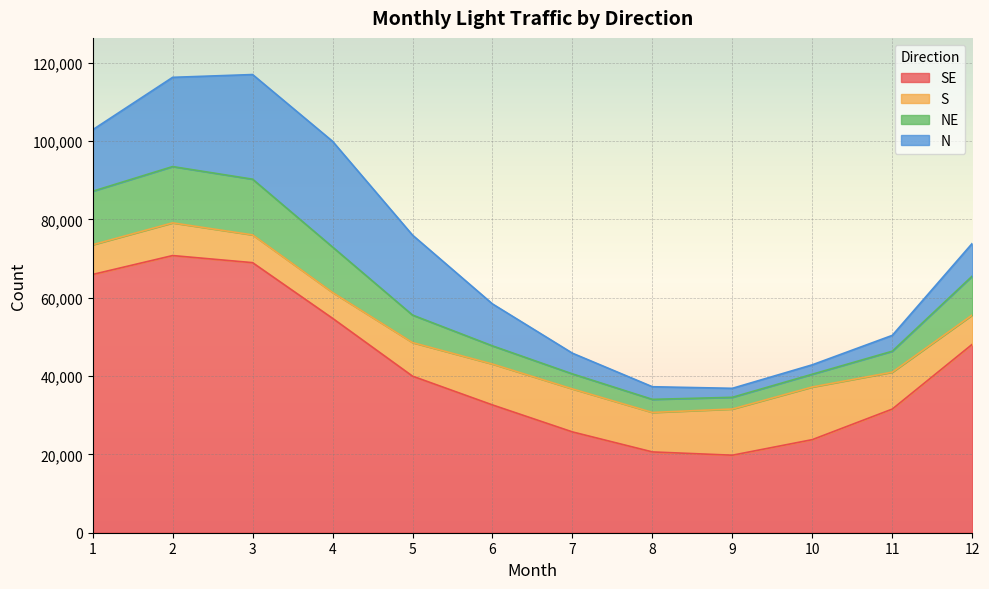

What is the total value across all series at 5?

75986